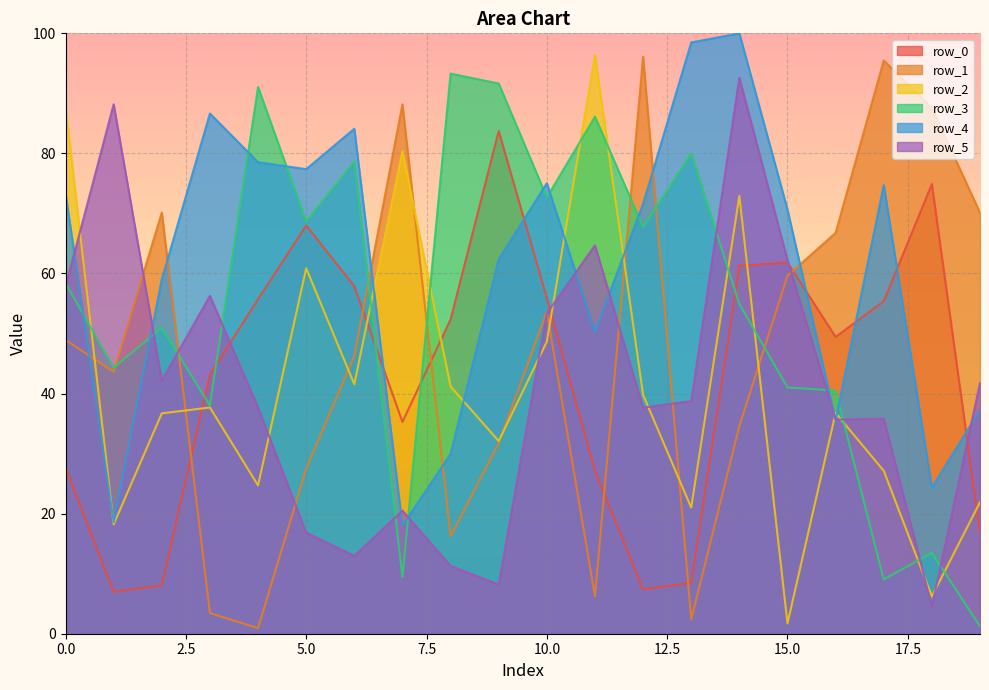

Reading left to right, extract all data points from this chart.

row_0: 0=27.7	1=7.0	2=8.1	3=43.2	4=55.7	5=68.0	6=57.9	7=35.3	8=52.3	9=83.7	10=55.9	11=27.1	12=7.4	13=8.5	14=61.3	15=61.9	16=49.4	17=55.4	18=74.9	19=16.8
row_1: 0=48.9	1=43.6	2=70.2	3=3.4	4=0.9	5=27.5	6=46.3	7=88.2	8=16.3	9=31.8	10=53.7	11=6.2	12=96.1	13=2.4	14=34.6	15=59.6	16=66.8	17=95.5	18=87.6	19=70.1
row_2: 0=87.8	1=18.2	2=36.7	3=37.7	4=24.7	5=60.9	6=41.5	7=80.4	8=41.2	9=32.1	10=48.6	11=96.4	12=39.8	13=21.0	14=72.9	15=1.7	16=36.8	17=27.1	18=6.2	19=21.9
row_3: 0=58.4	1=44.3	2=50.9	3=38.0	4=91.1	5=68.7	6=78.7	7=9.4	8=93.3	9=91.6	10=72.7	11=86.1	12=67.7	13=80.0	14=54.9	15=41.0	16=40.5	17=9.0	18=13.5	19=1.2
row_4: 0=73.4	1=18.6	2=59.0	3=86.6	4=78.5	5=77.4	6=84.1	7=18.0	8=29.9	9=62.4	10=75.0	11=50.3	12=71.6	13=98.5	14=100.0	15=70.6	16=35.6	17=74.7	18=24.4	19=37.2
row_5: 0=57.8	1=88.2	2=42.1	3=56.3	4=37.7	5=16.8	6=13.0	7=20.5	8=11.3	9=8.2	10=53.4	11=64.7	12=37.7	13=38.8	14=92.6	15=62.3	16=35.7	17=35.8	18=4.5	19=41.7